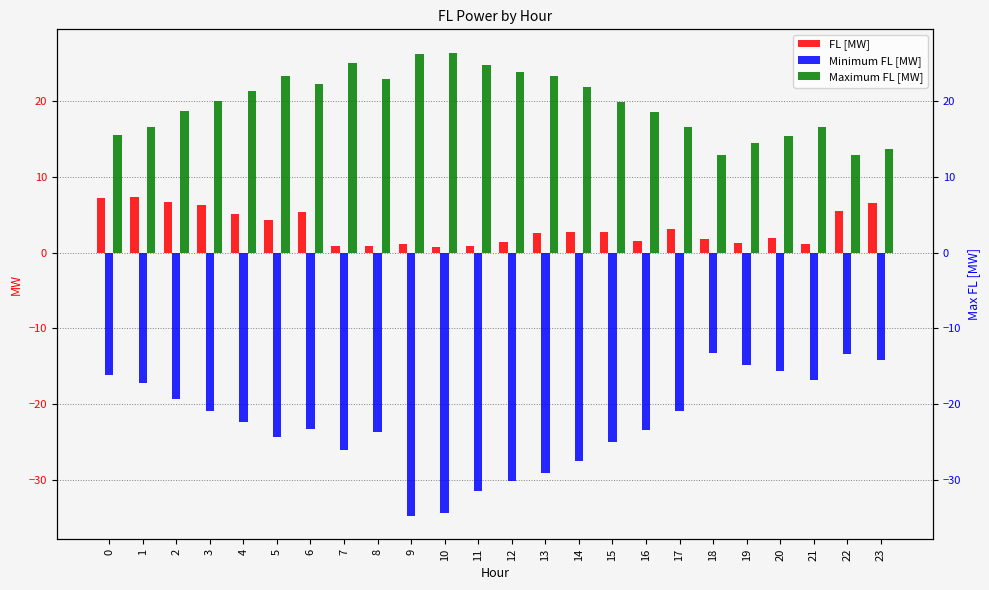

Which series changed the most between 0 and 13?

Minimum FL [MW]